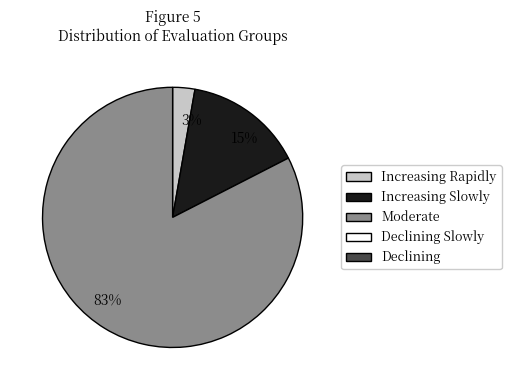

To the nearest percent, what is the average slice percentage?

33%